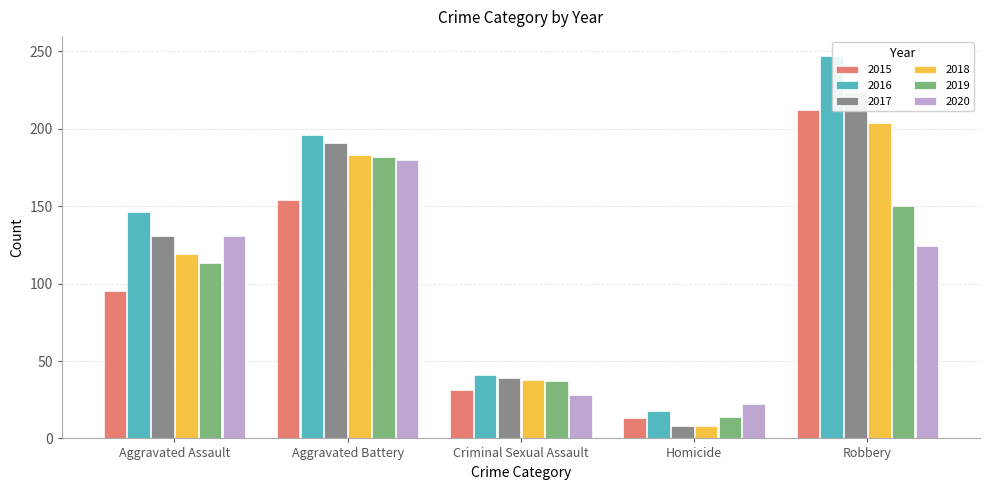

What are all the series names shown in the legend?

2015, 2016, 2017, 2018, 2019, 2020